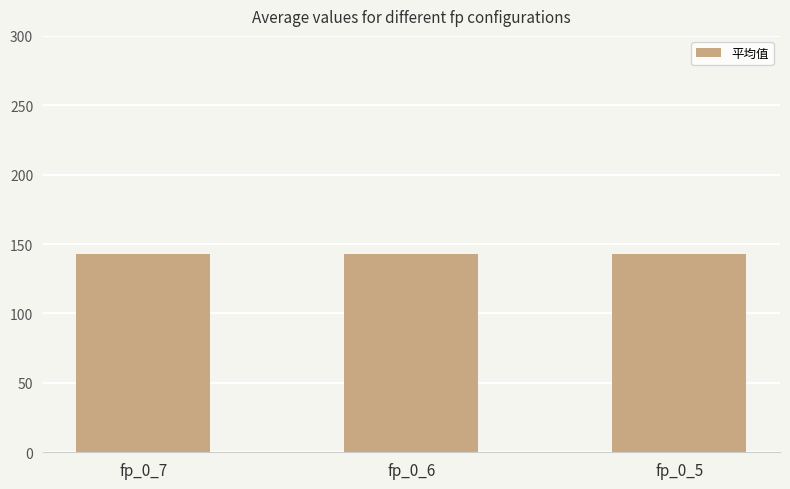

What is the sum of the values at fp_0_7 and fp_0_6?

285.5